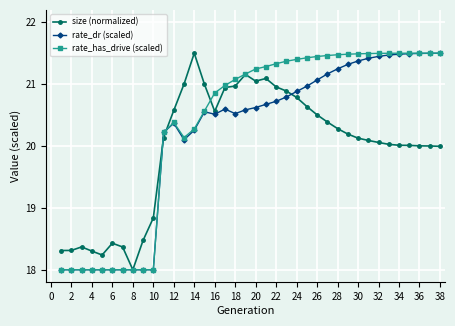

What are all the series names shown in the legend?

size (normalized), rate_dr (scaled), rate_has_drive (scaled)